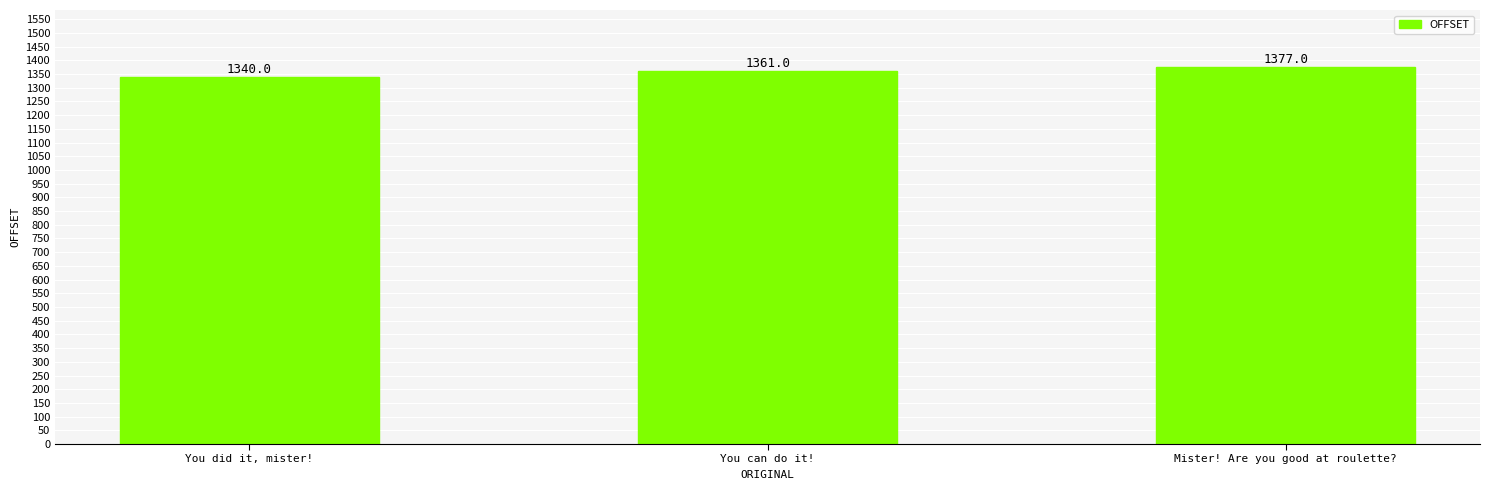

What is the sum of the values at Mister! Are you good at roulette? and You did it, mister!?

2717